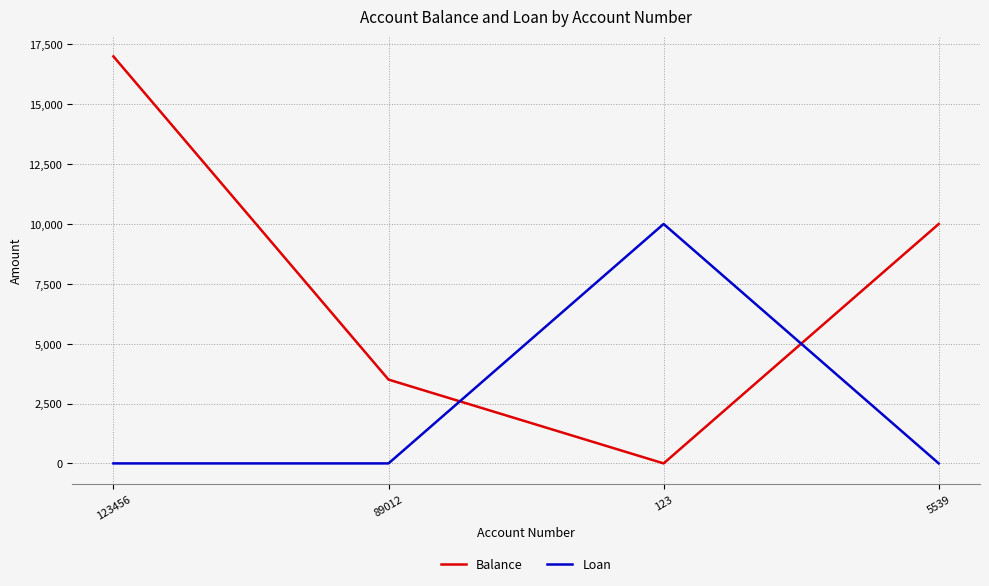

Which series has the largest range (max minus min)?

Balance